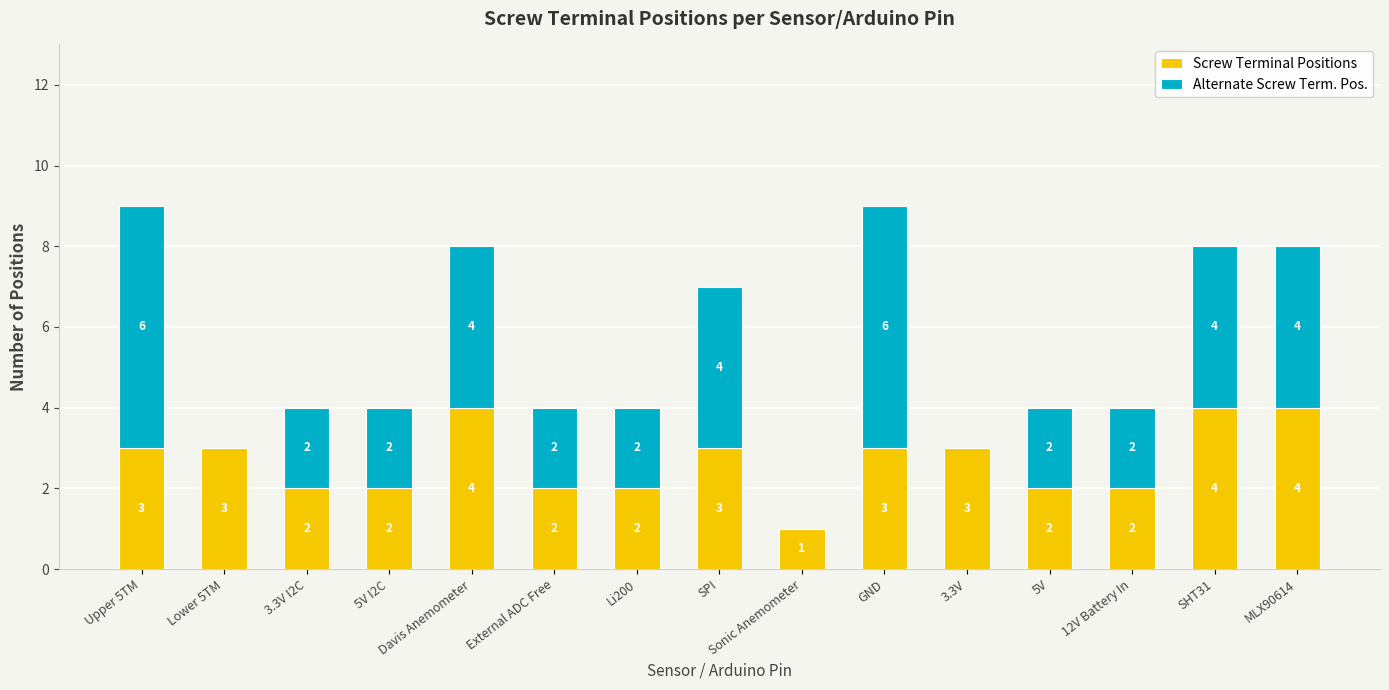

The value of Screw Terminal Positions at 12V Battery In is 1. True or false?

False